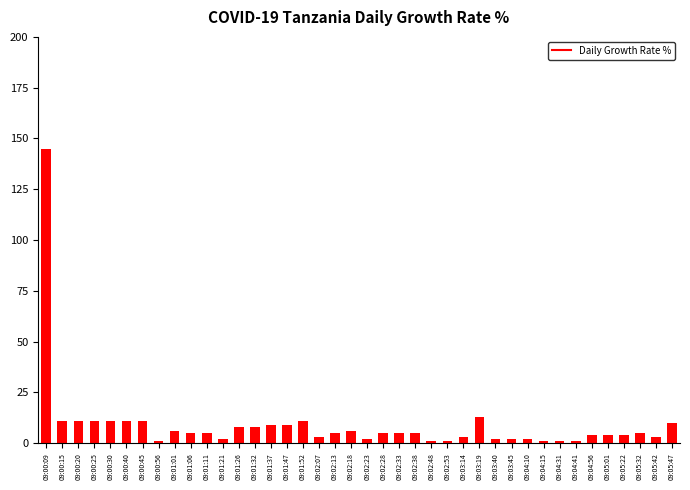

The value at 09:00:30 is 11. True or false?

True